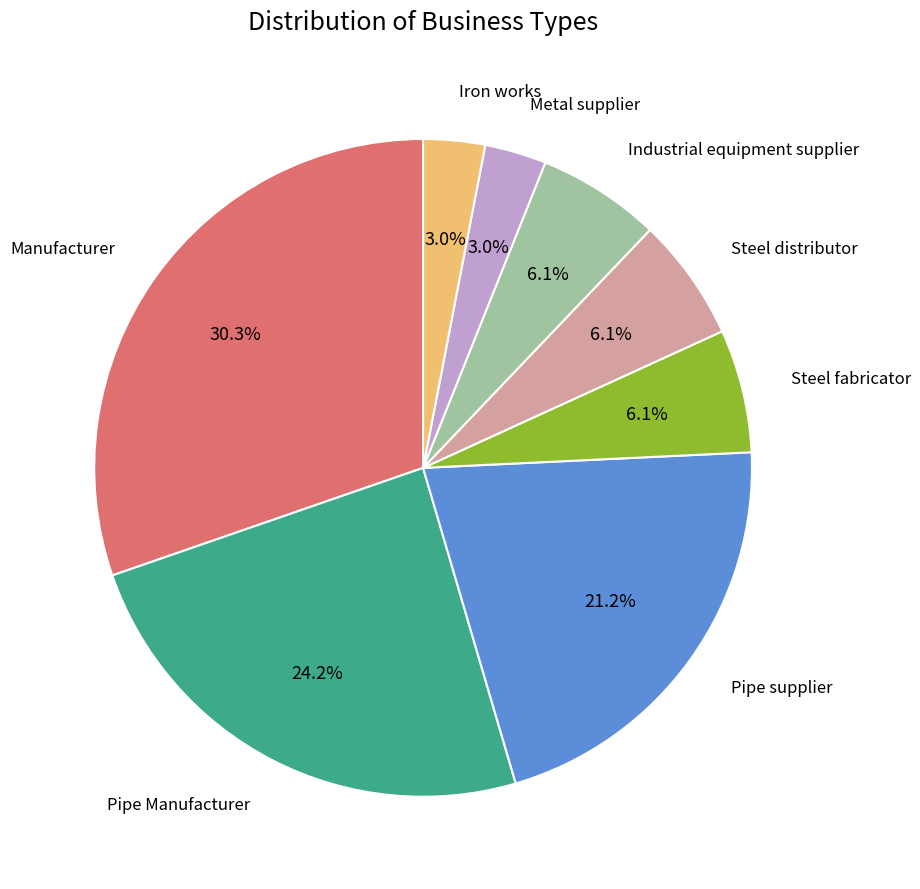

Is there a majority slice in this chart?

No